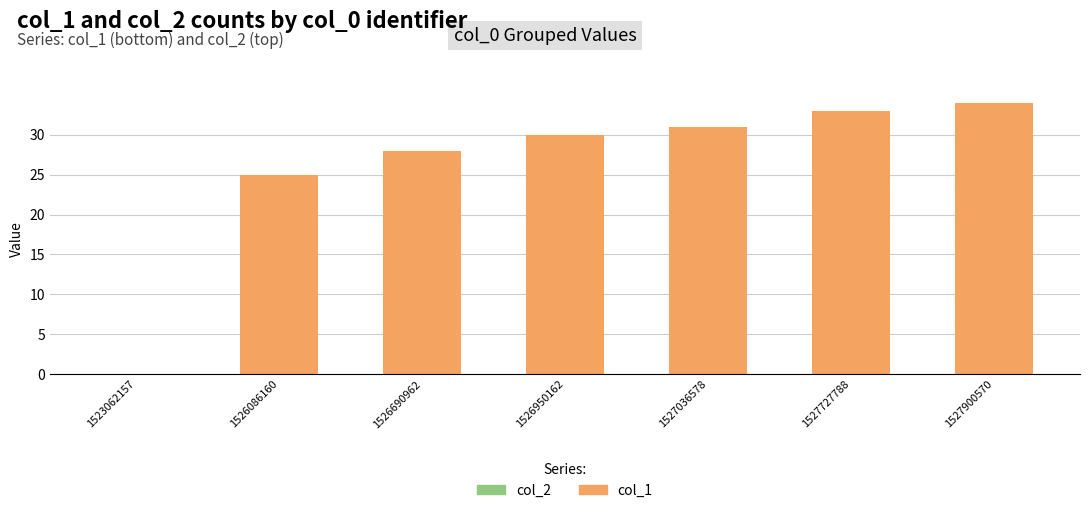

What is the sum of the values at 1523062157 and 1527727788?

33